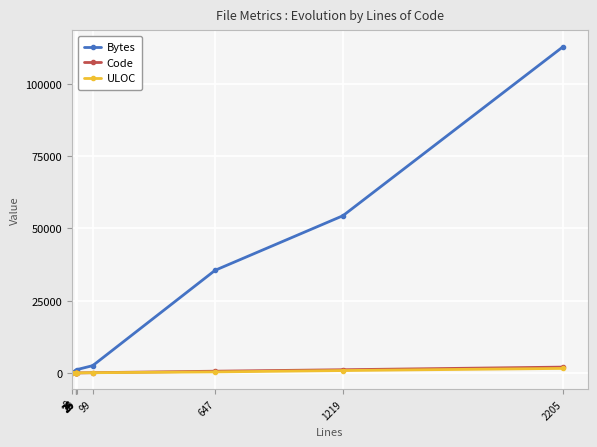

What is the average value of the ULOC series?

302